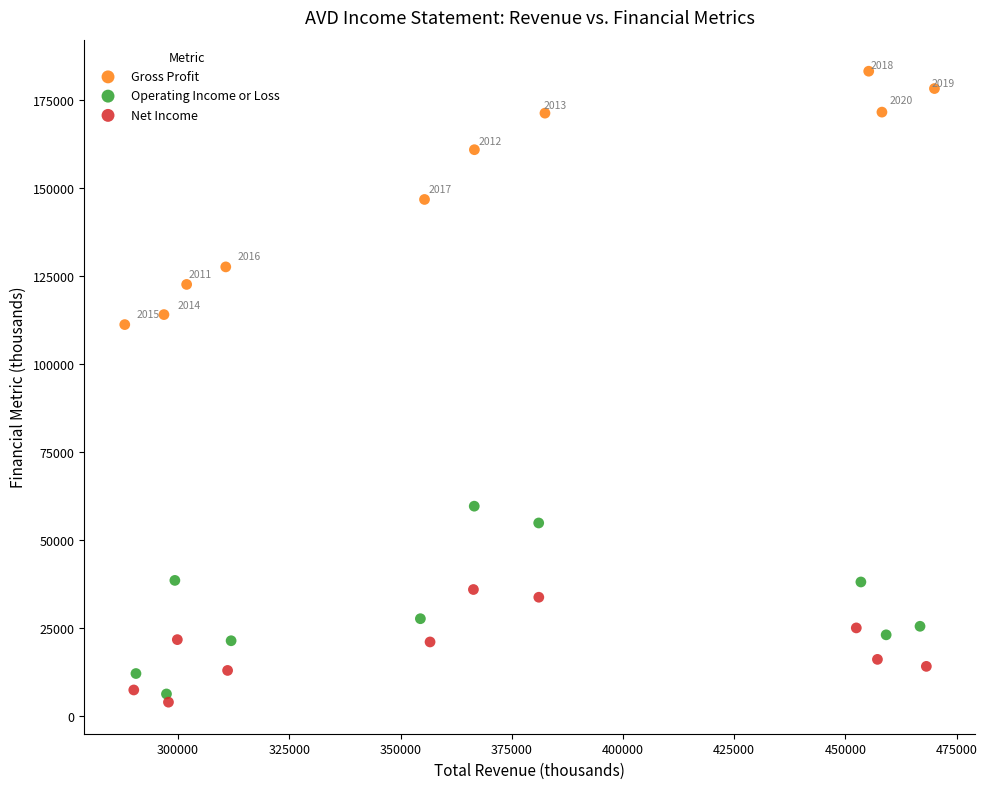

Which series has the largest Y range (max minus min)?

Gross Profit